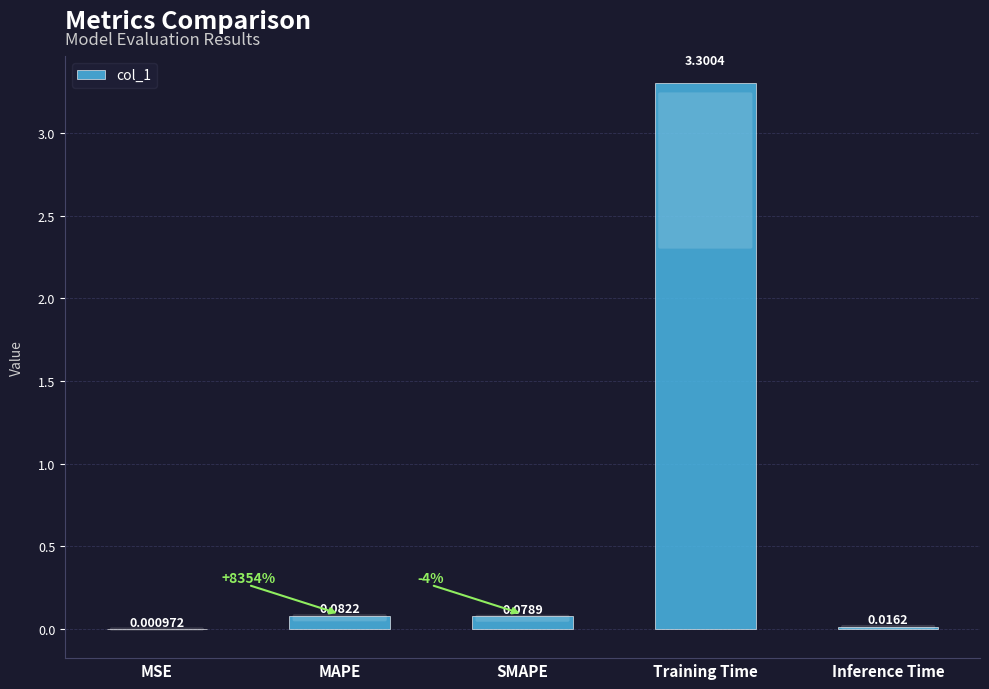

Which category has the highest value across all series?

Training Time